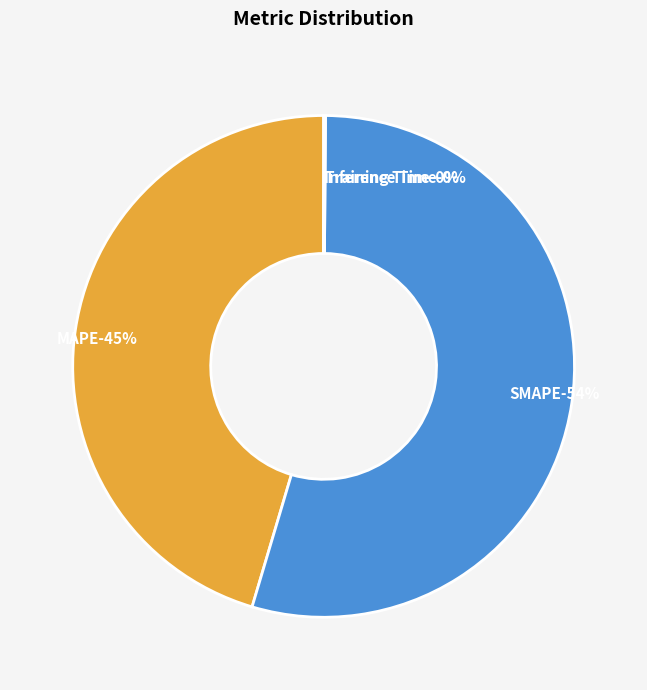

To the nearest percent, what is the combined percentage of SMAPE and Training Time?

55%